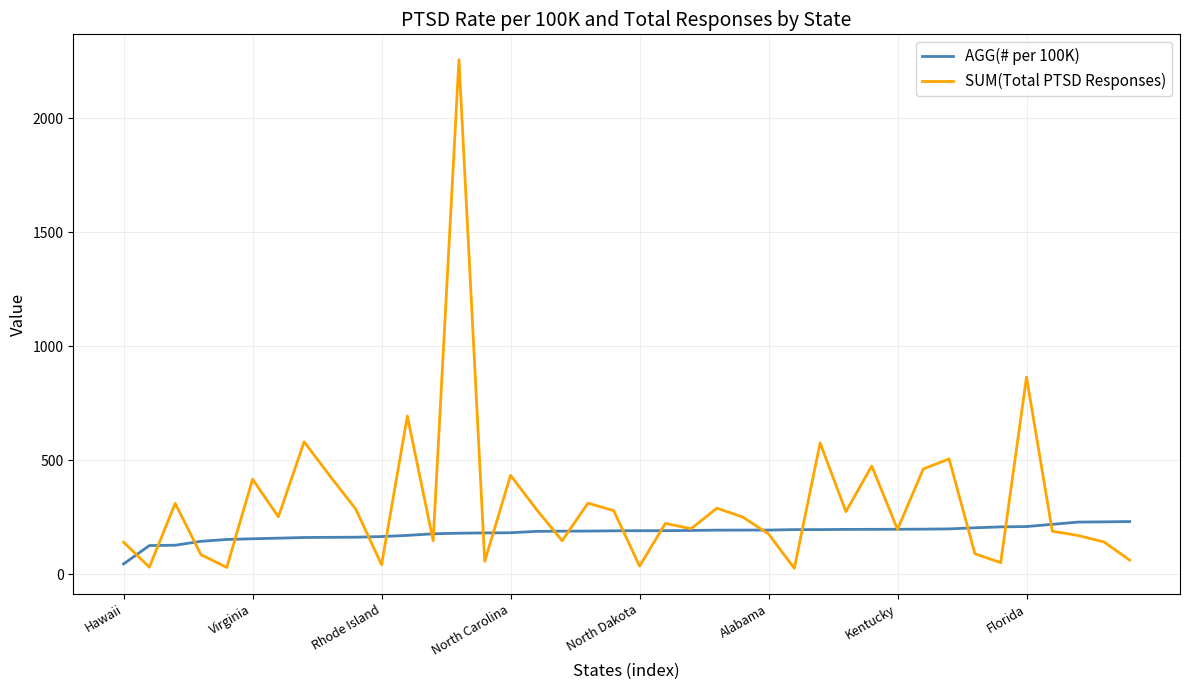

Count the number of categories in the chart.

40